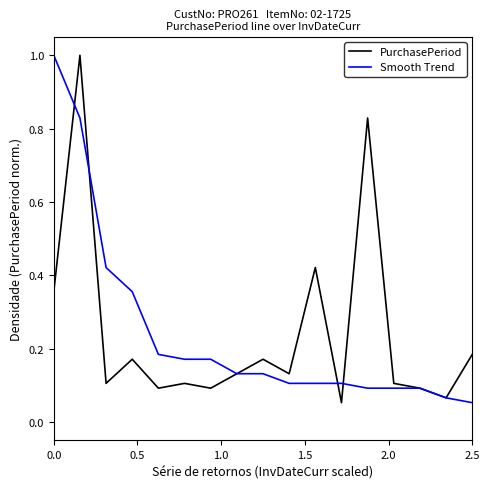

What is the greatest value displayed?

1.0